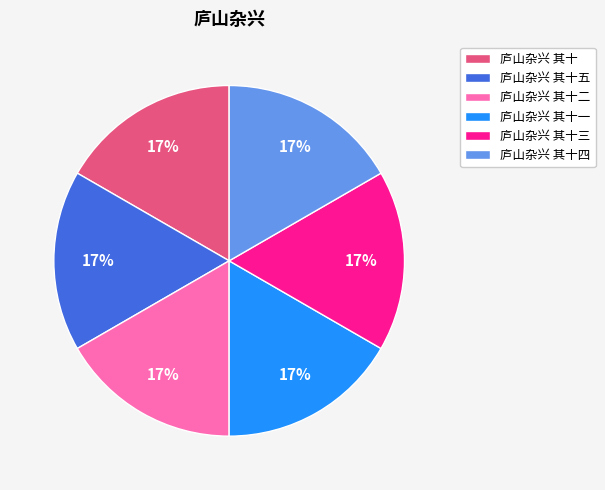

Is it true that 庐山杂兴 其十四 is 31% of the pie?

False